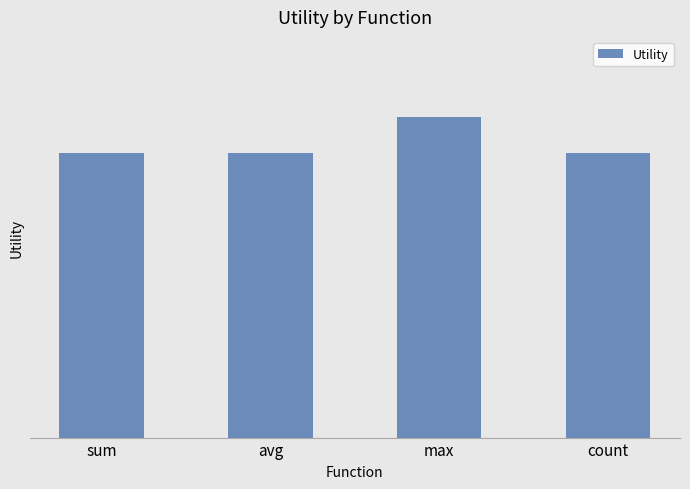

Reading left to right, transcribe all the data shown in this chart.

8	8	9	8